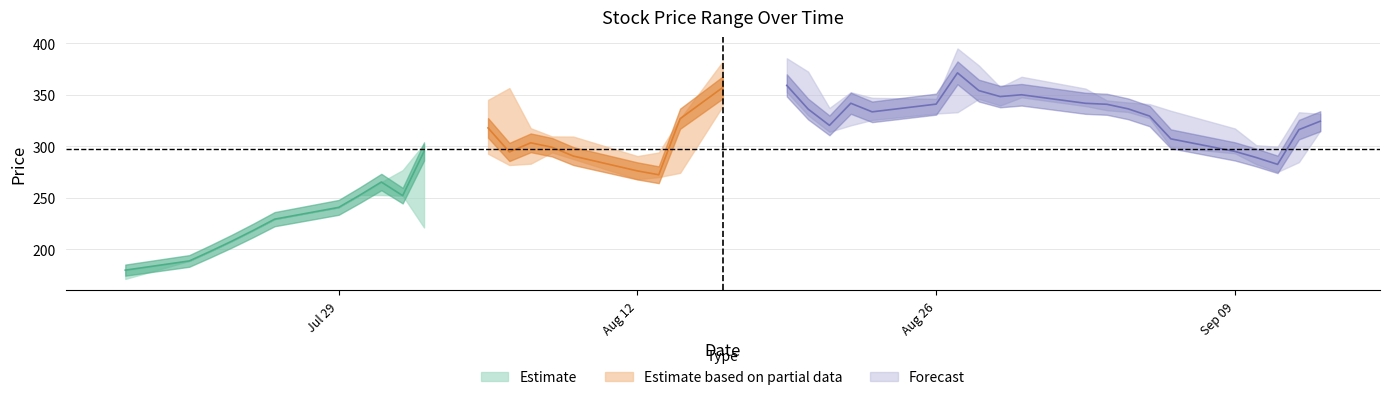

Reading left to right, transcribe all the data shown in this chart.

High: 0=179.6	1=188.5	2=197.9	3=207.8	4=218.2	5=229.1	6=240.6	7=252.6	8=265.2	9=276.8	10=302.3	11=345.0	12=356.5	13=317.5	14=309.5	15=309.4	16=290.4	17=293.9	18=326.7	19=382.4	20=385.5	21=372.5	22=337.2	23=352.5	24=347.1	25=346.0	26=395.0	27=378.5	28=357.4	29=367.5	30=356.0	31=344.5	32=342.5	33=340.9	34=334.4	35=317.2	36=301.0	37=299.5	38=333.0	39=331.5
Close: 0=179.6	1=188.5	2=197.9	3=207.8	4=218.2	5=229.1	6=240.6	7=252.6	8=265.2	9=251.9	10=294.9	11=317.8	12=294.4	13=303.3	14=299.0	15=290.4	16=276.0	17=272.2	18=326.7	19=357.1	20=359.1	21=336.1	22=320.2	23=341.8	24=333.4	25=340.9	26=371.3	27=354.1	28=348.2	29=350.0	30=341.7	31=340.8	32=336.3	33=329.3	34=307.1	35=294.9	36=289.0	37=282.4	38=316.1	39=324.3
Low: 0=171.0	1=188.5	2=197.9	3=207.8	4=218.2	5=229.1	6=240.6	7=252.6	8=252.6	9=251.9	10=221.0	11=292.7	12=281.7	13=283.0	14=294.0	15=287.5	16=267.9	17=270.0	18=274.1	19=339.0	20=352.6	21=330.1	22=314.0	23=320.2	24=325.5	25=331.8	26=333.0	27=346.0	28=339.6	29=347.5	30=339.0	31=335.0	32=333.2	33=327.2	34=299.0	35=293.1	36=282.6	37=275.0	38=284.5	39=315.0